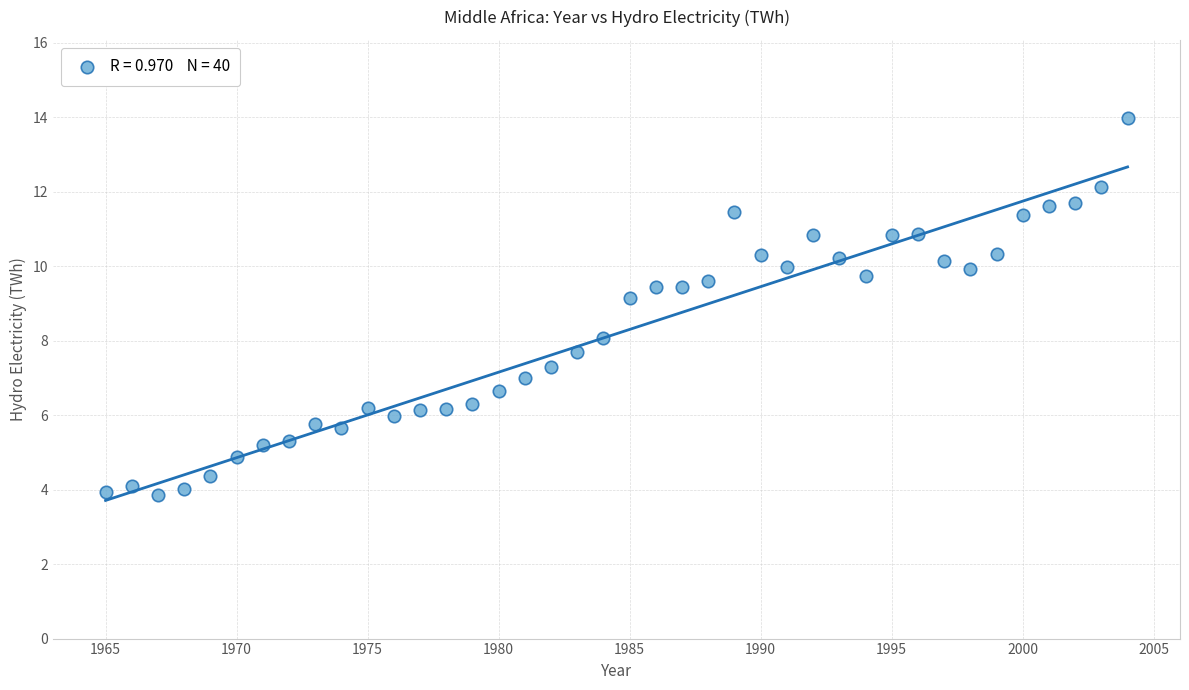

What is the range of Y values (max minus min)?

10.1